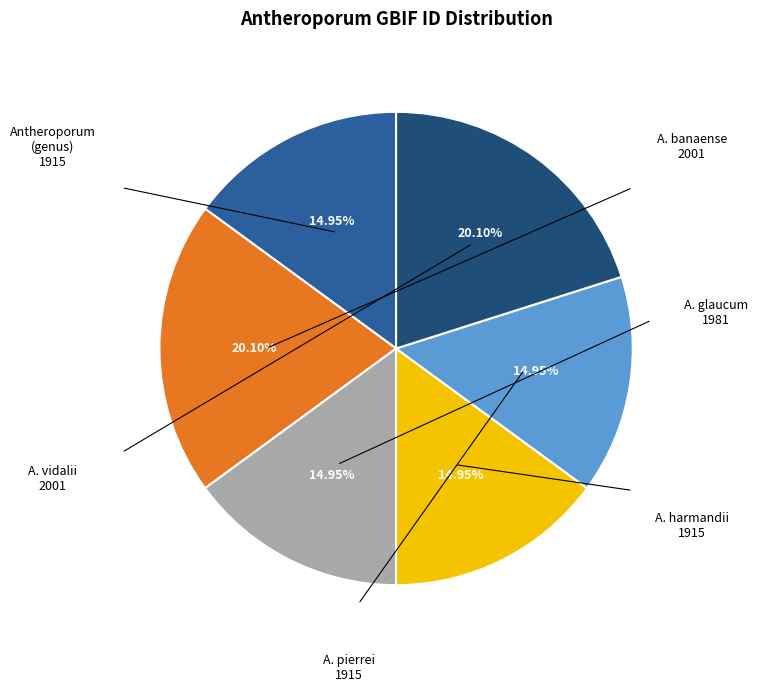

Is there any slice that represents more than half of the pie?

No